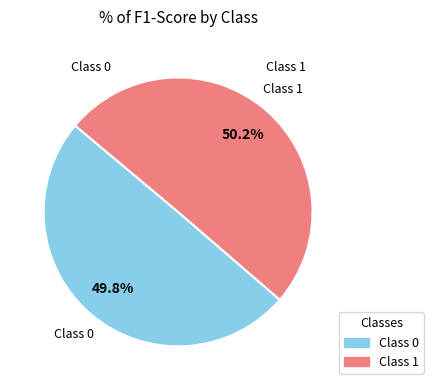

Does any single category account for the majority?

Yes